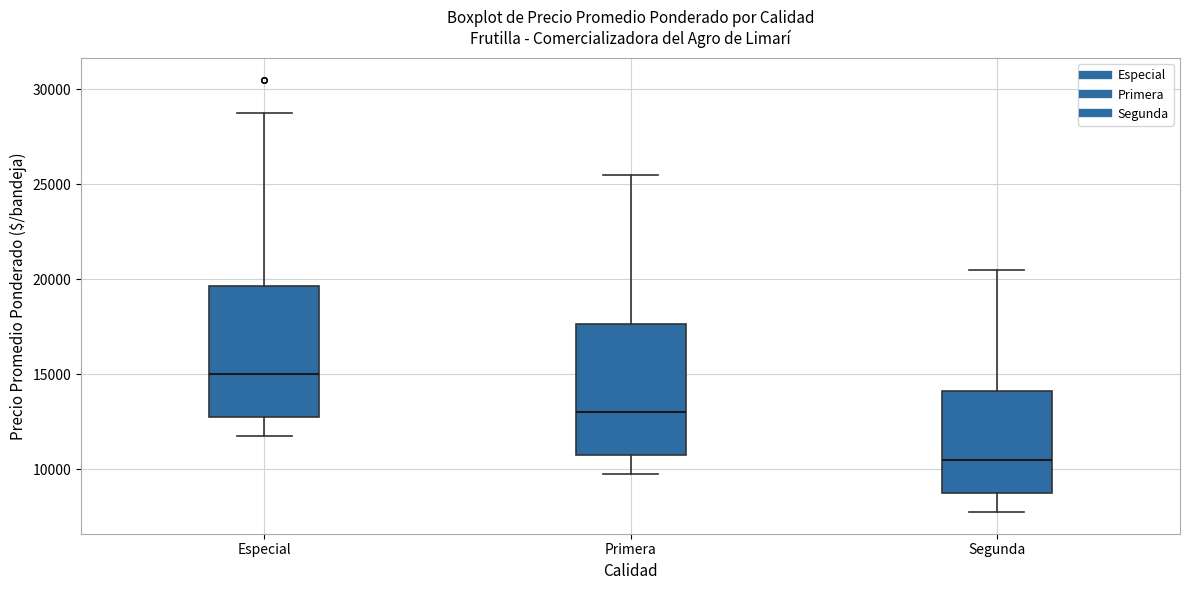

Reading left to right, read every box against the y-axis: the position of its median line, the range the box covers, and the ends of its whiskers. The values are not printed on the chart, so give them approximately, as read against the axis.

Especial: median 15000, box 13000 to 19500, whiskers 12000 to 29000
Primera: median 13000, box 11000 to 17500, whiskers 10000 to 25500
Segunda: median 10500, box 9000 to 14000, whiskers 8000 to 20500